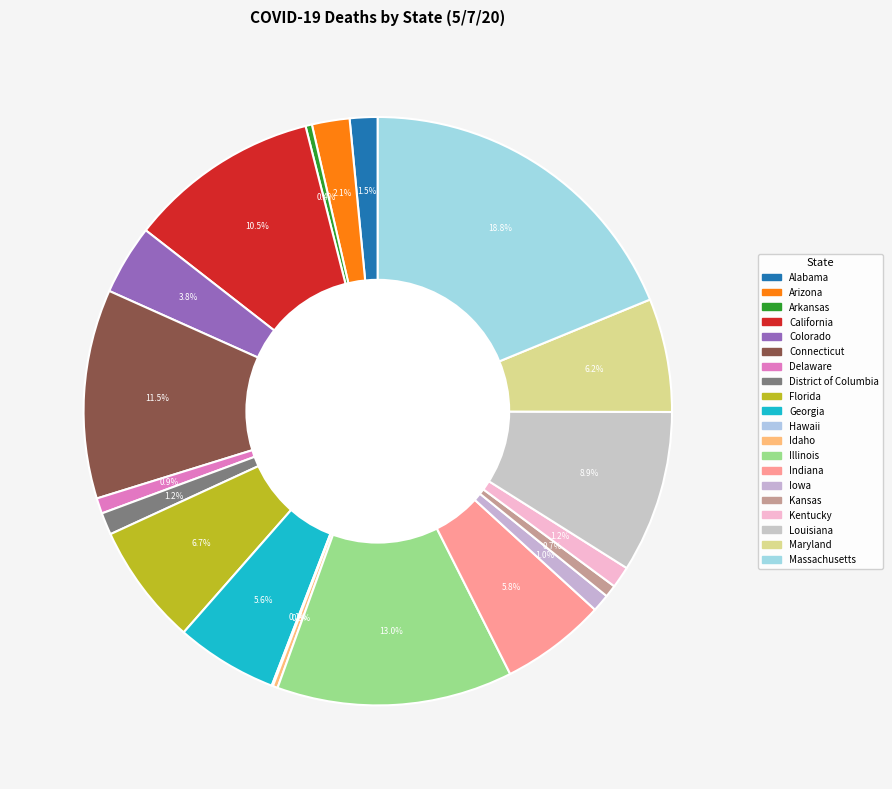

Count the number of slices in the pie.

20